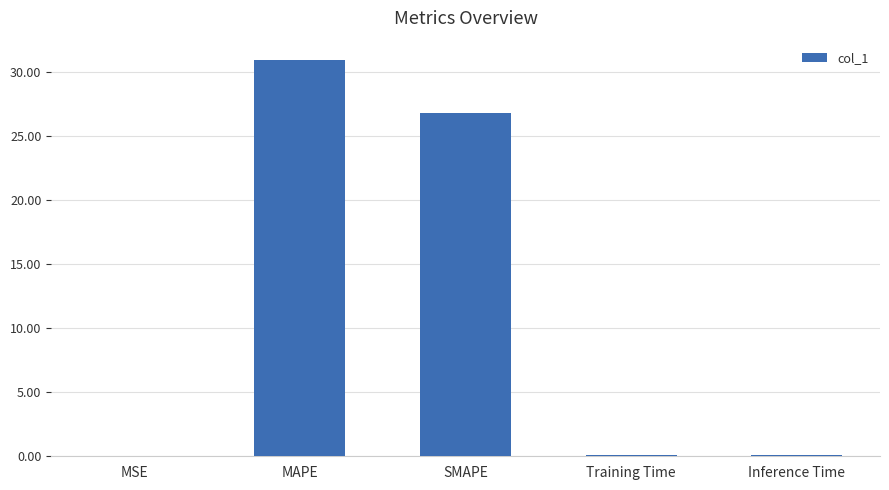

What is the difference between the values at SMAPE and Training Time?

26.7